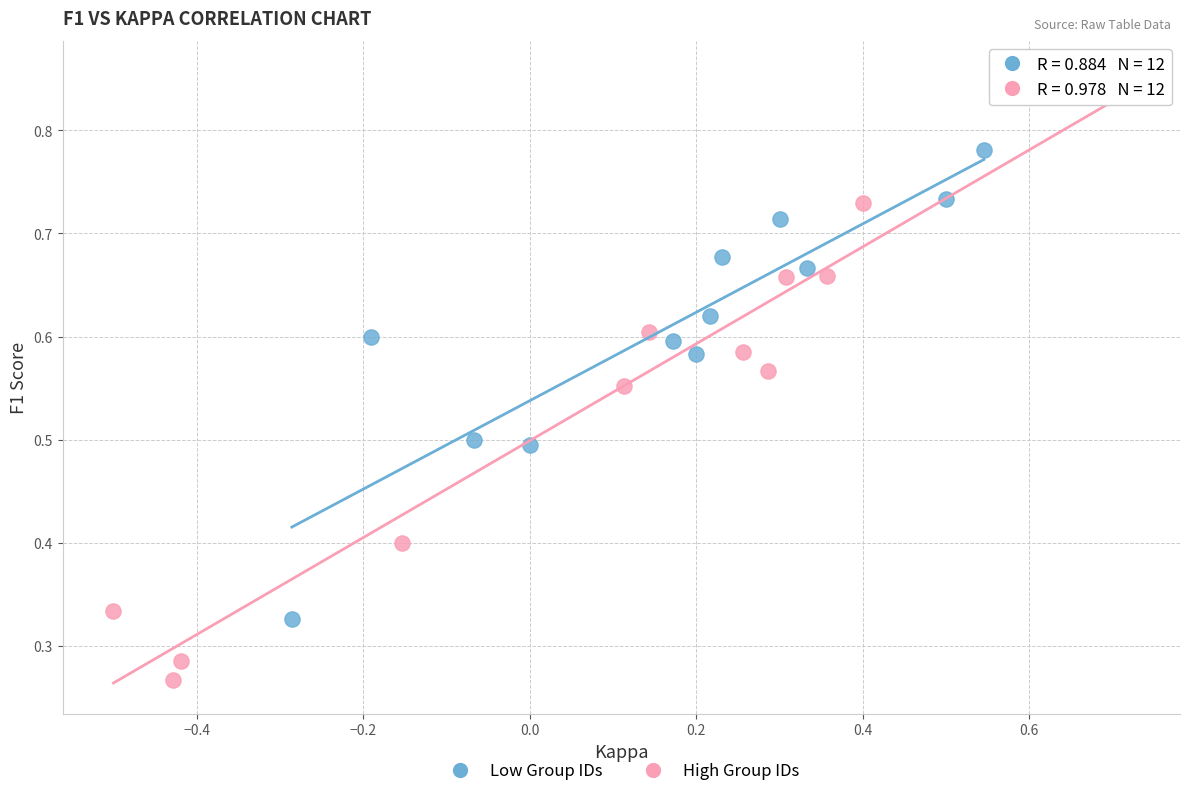

Which series reaches the maximum Y coordinate?

High Group IDs